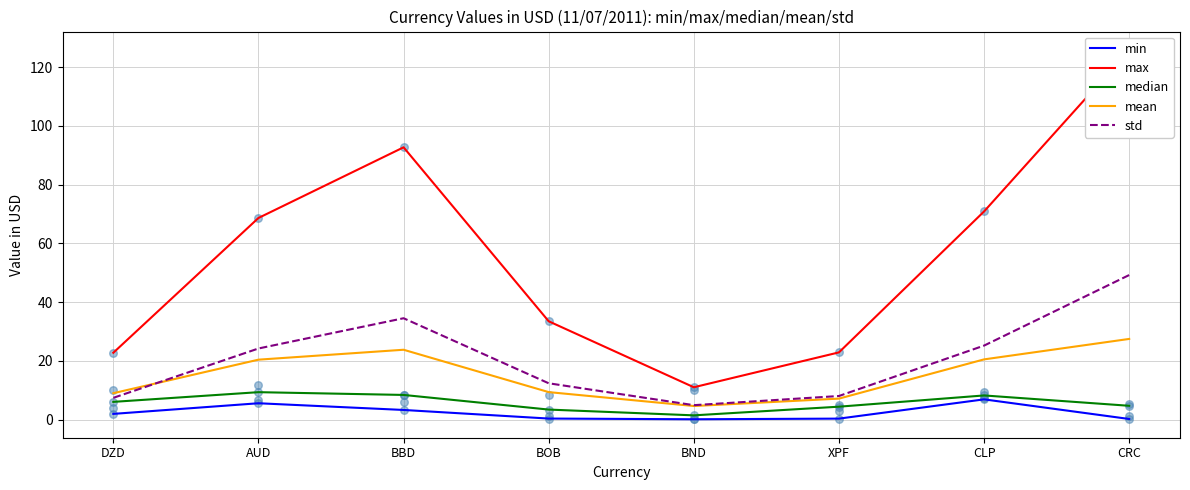

Which series has the widest spread of Y values?

max